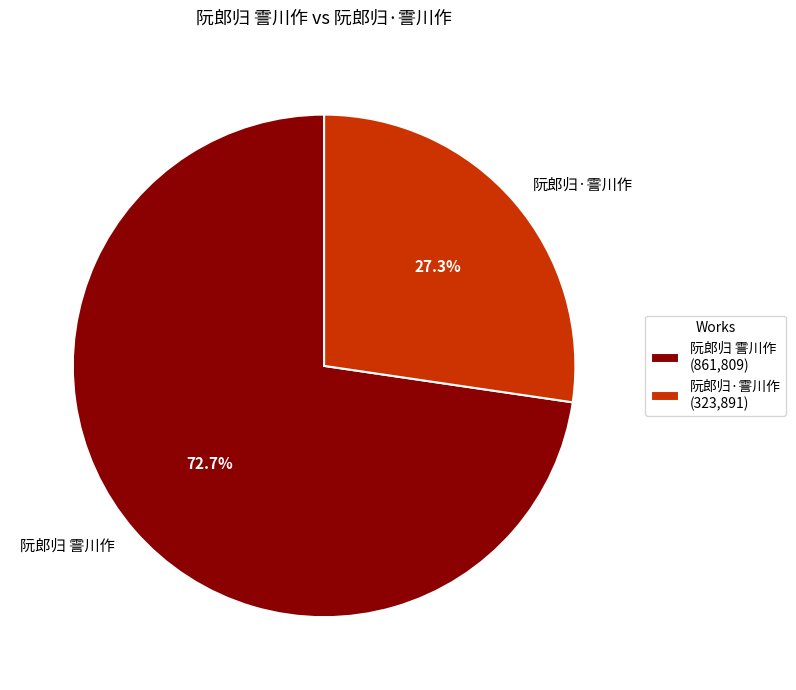

Is there any slice that represents more than half of the pie?

Yes